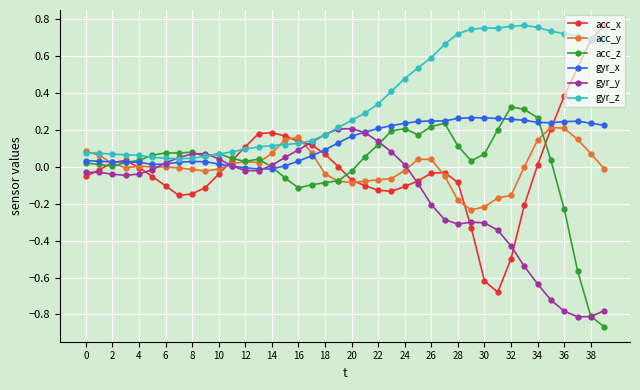

What is the difference between the maximum and second lowest values in the acc_x series?

1.4